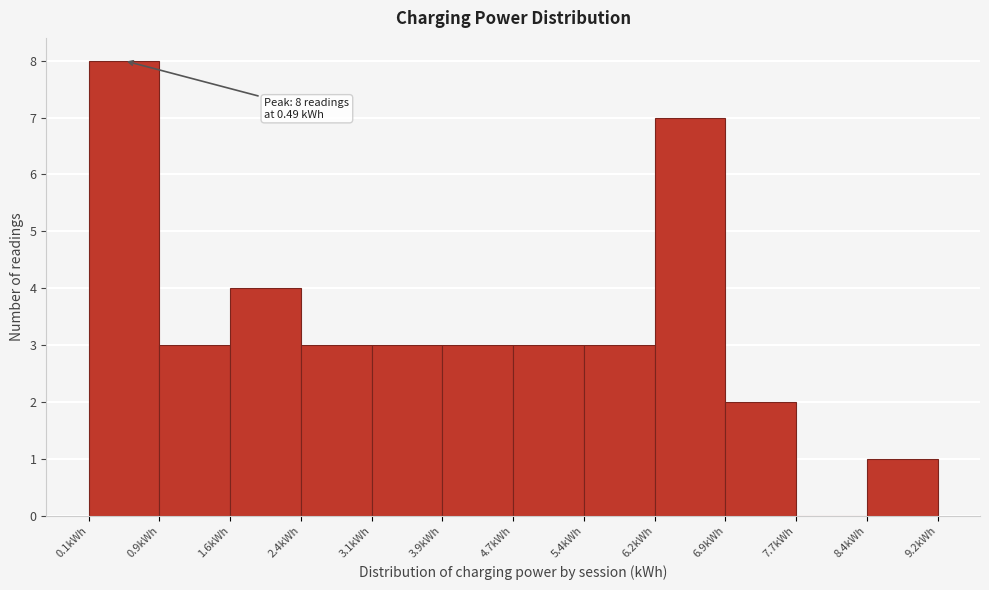

Over which range of the x-axis is the bar tallest?

0.1 to 0.9